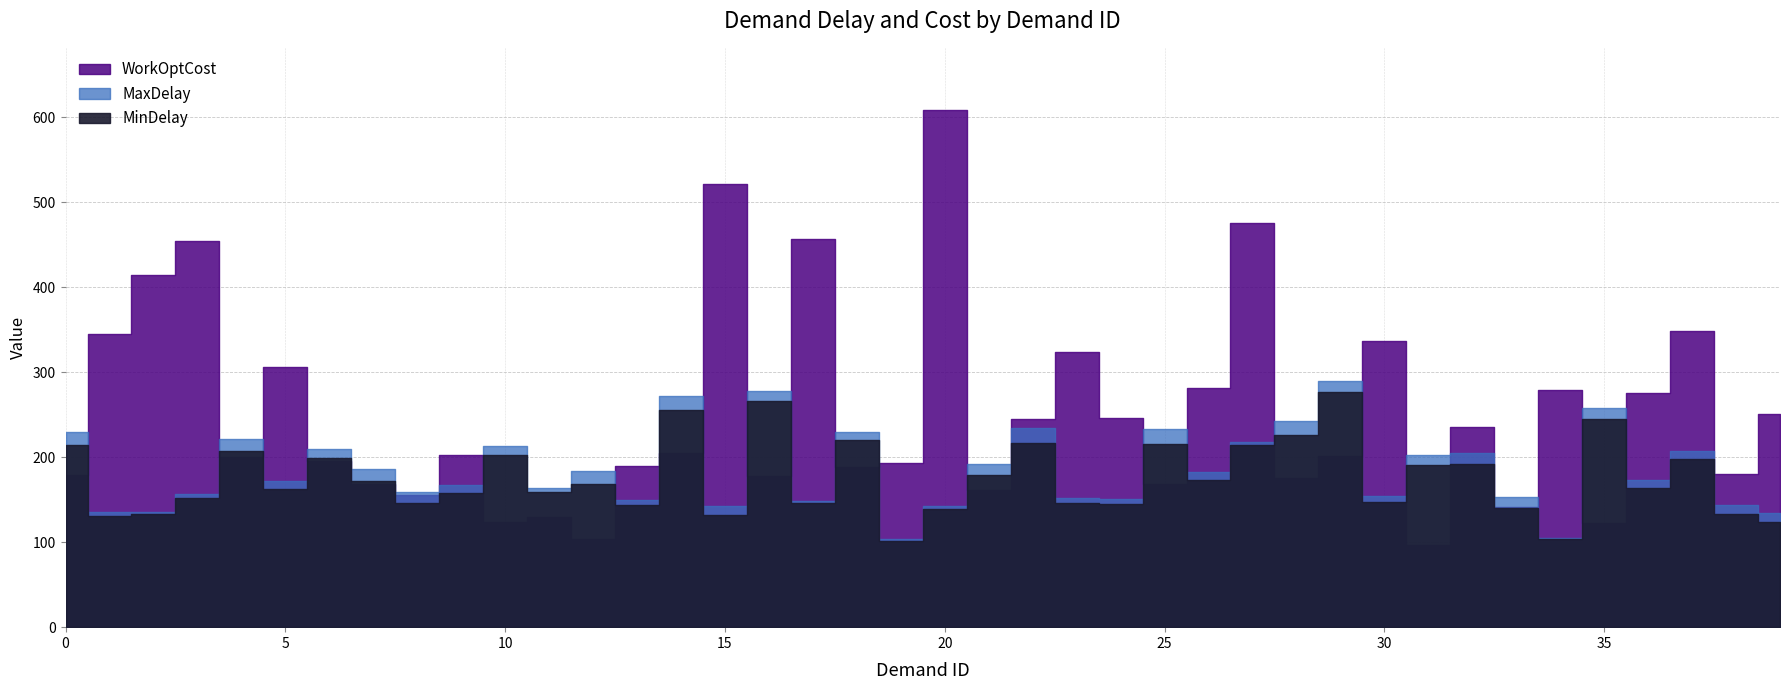

True or false: MinDelay has more than 2 interior local peaks.

True